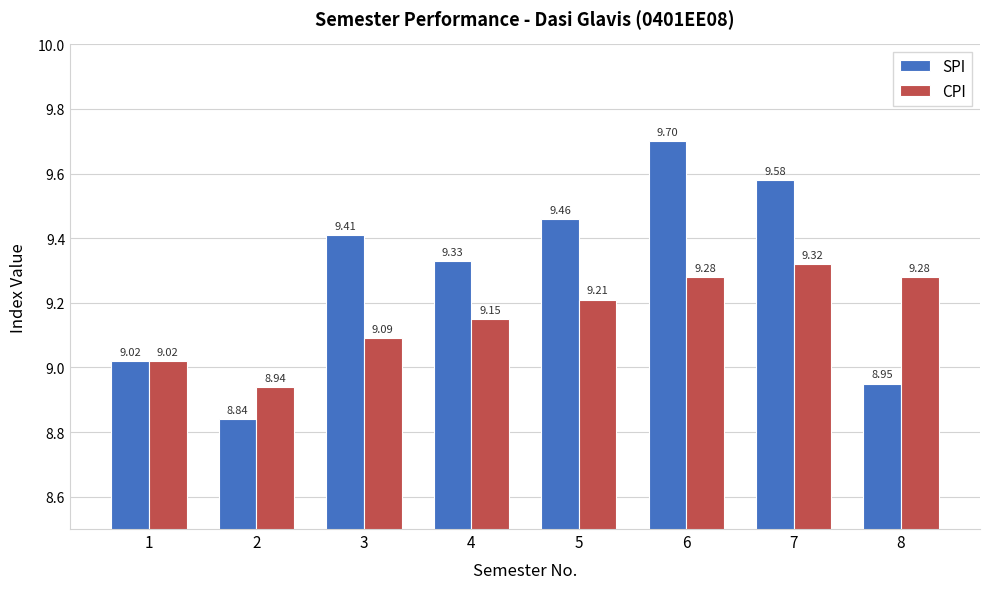

Between 2 and 8, which series saw the biggest shift?

CPI